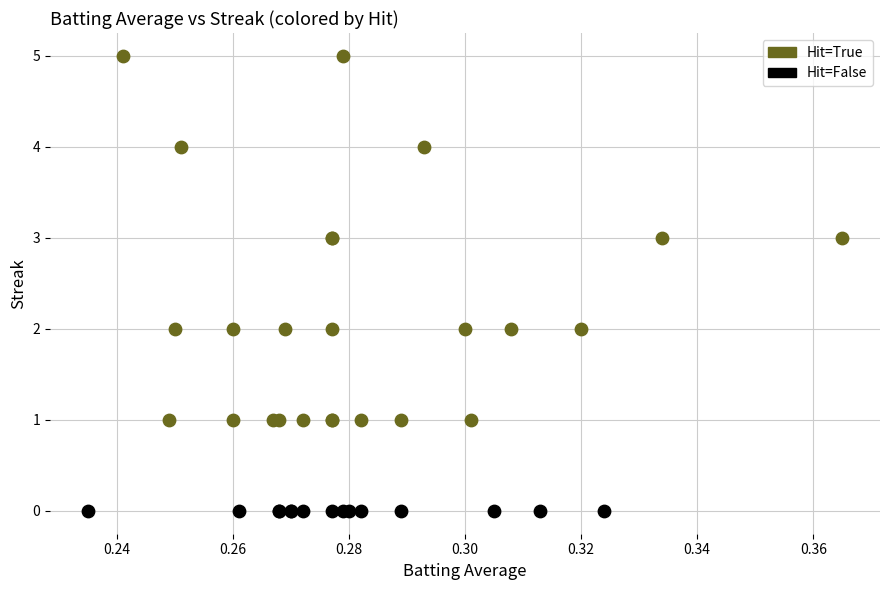

Which series reaches the maximum Y coordinate?

Hit=True